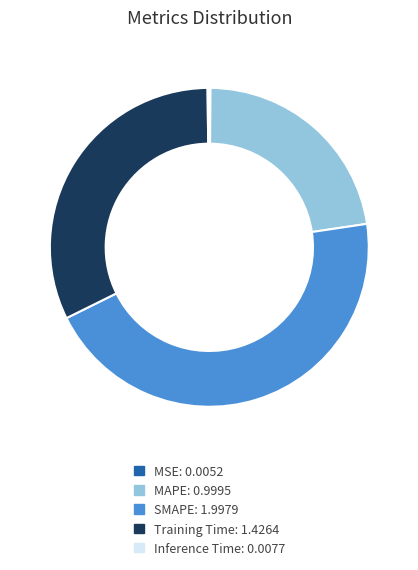

Do MAPE and Training Time together represent more than half of the pie?

Yes